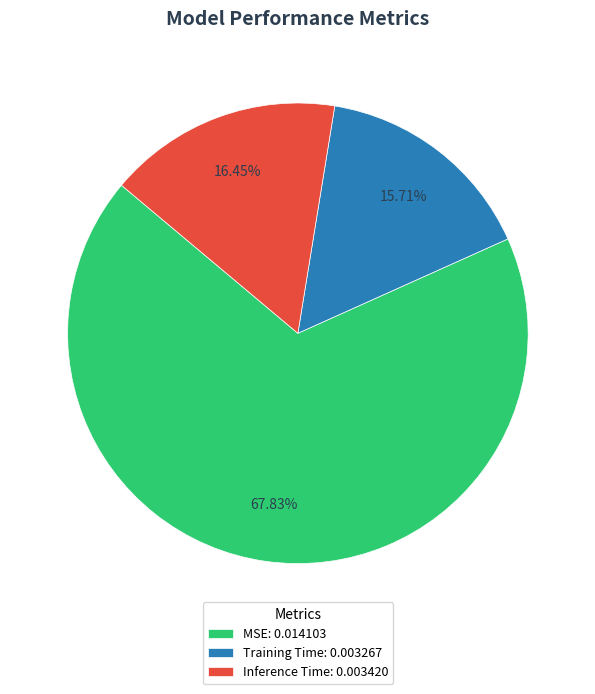

Rank the categories by value from highest to lowest.

MSE, Inference Time, Training Time